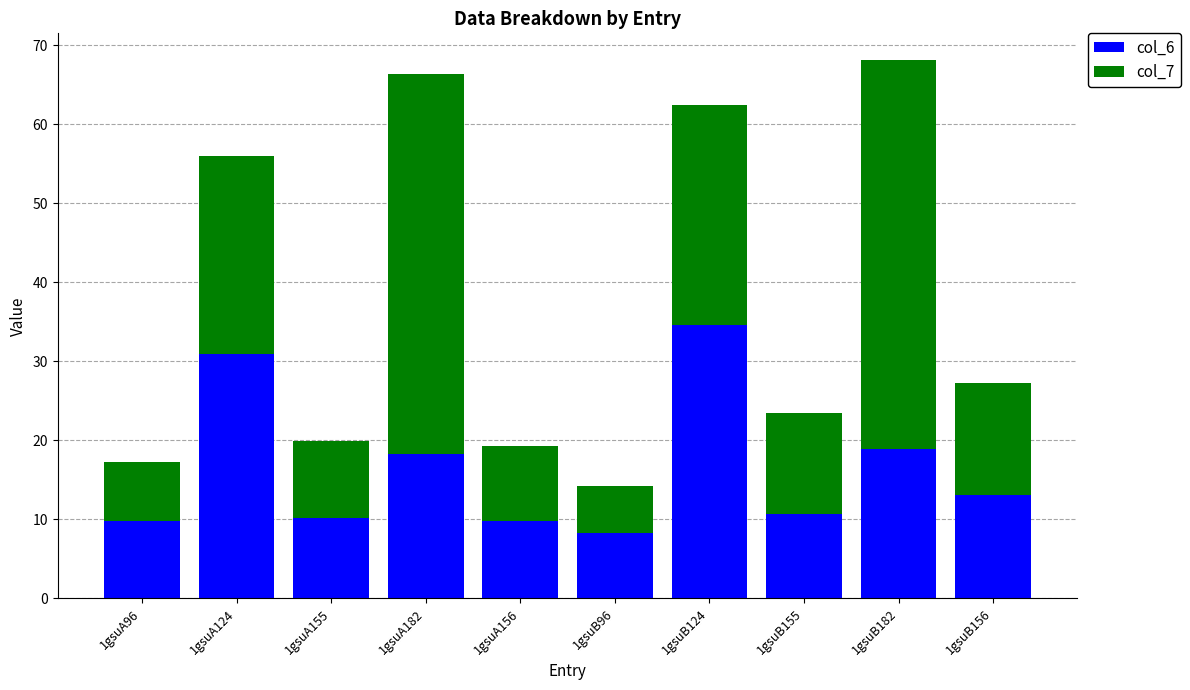

What is the sum of all col_6 values?

164.7